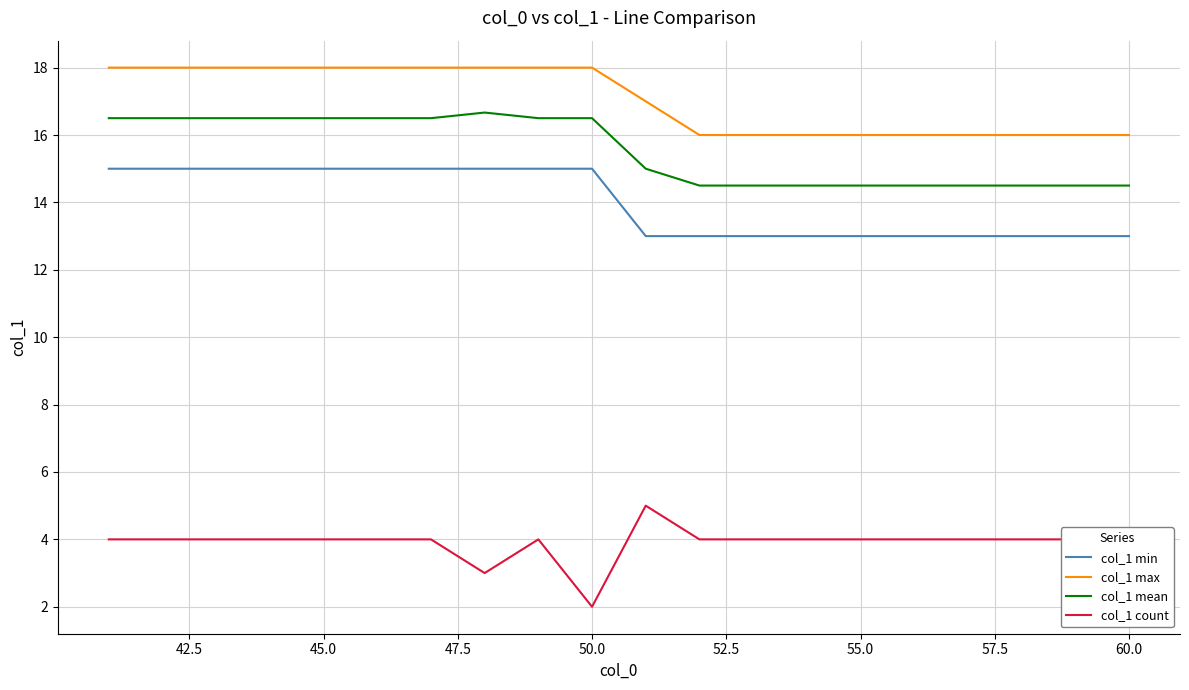

What is the difference between the maximum and minimum values in the col_1 count series?

3.0